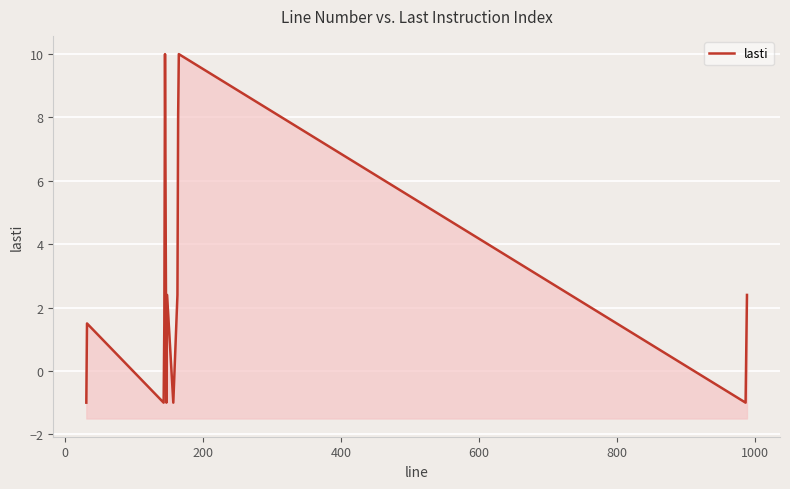

What is the difference between the maximum and minimum values?

11.0